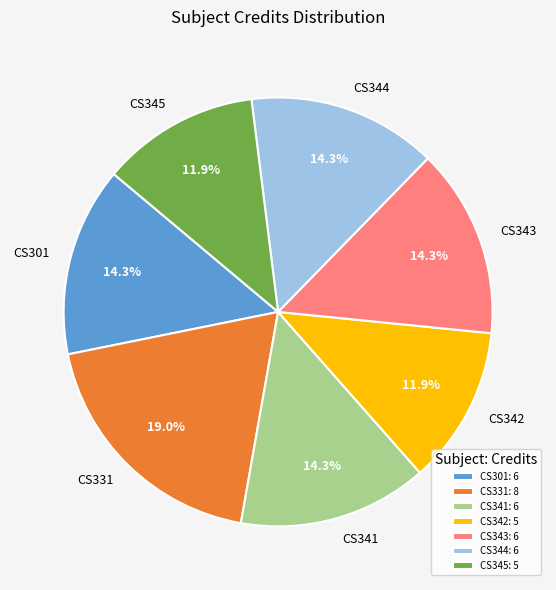

What percentage is NOT represented by CS345?

88.1%